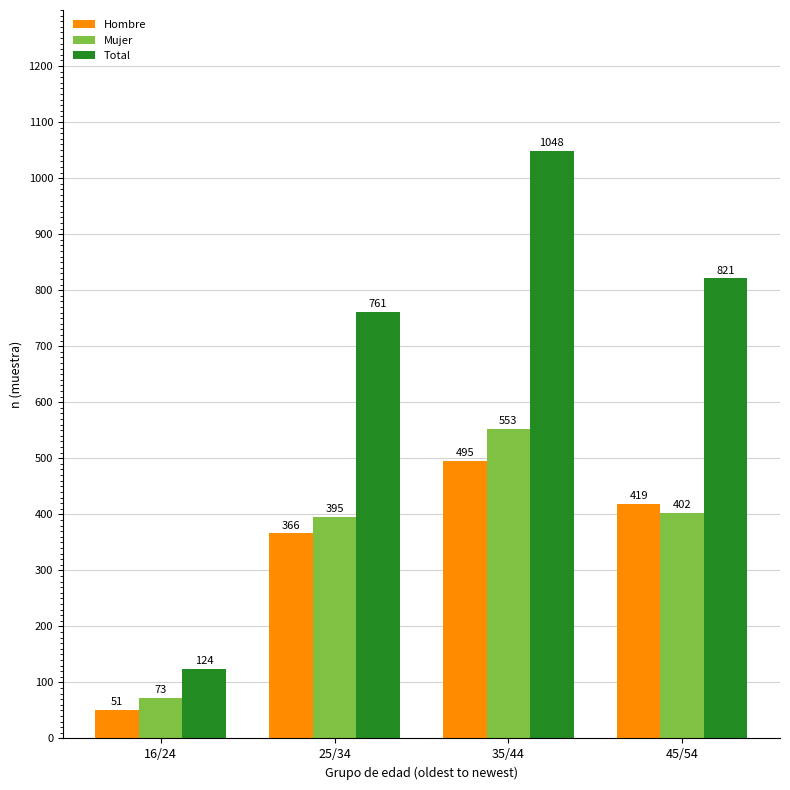

The value of Mujer at 25/34 is 395. True or false?

True